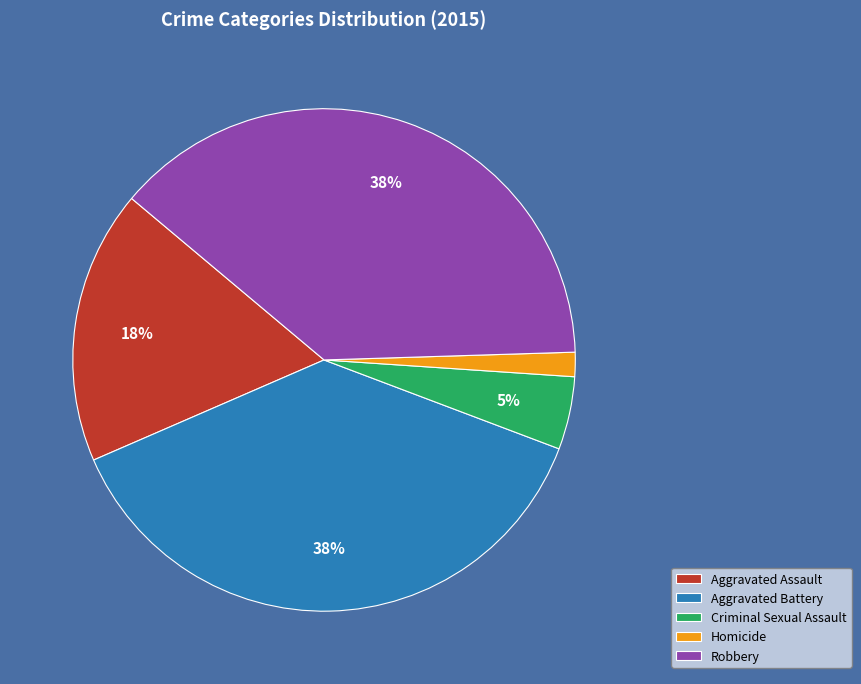

What is the smallest slice in the pie chart?

Homicide